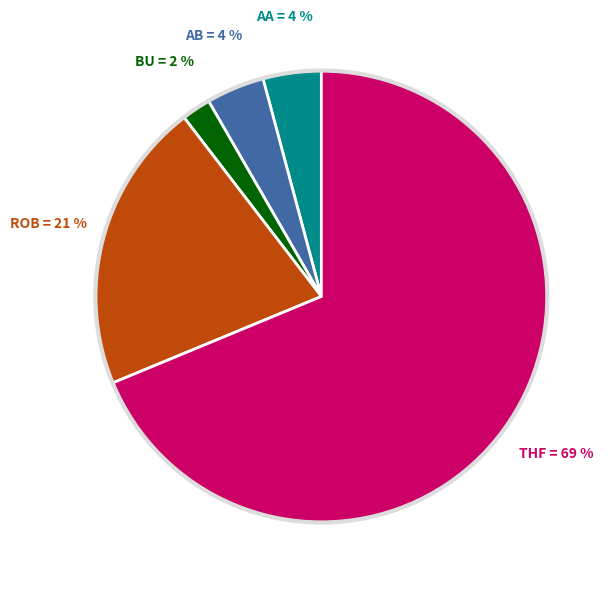

Does any single category account for the majority?

Yes